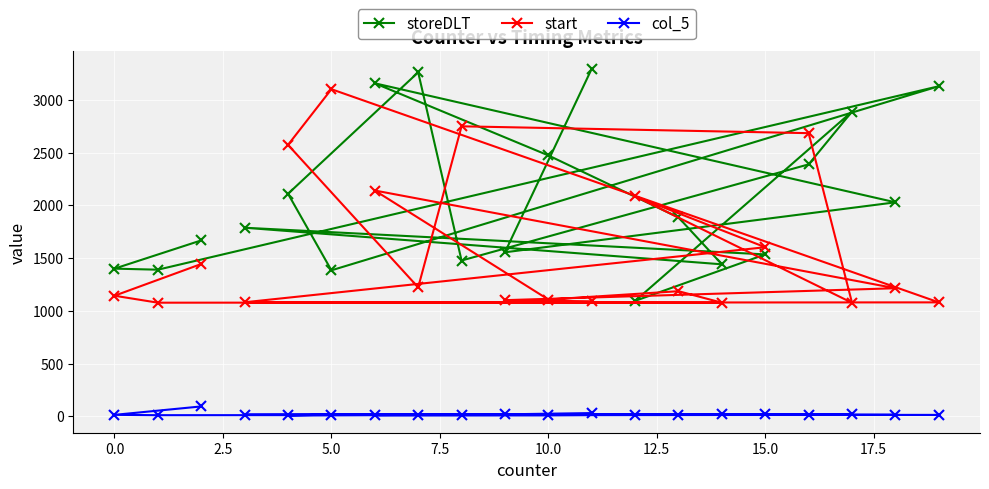

At how many categories does at least one series exceed 547?

20